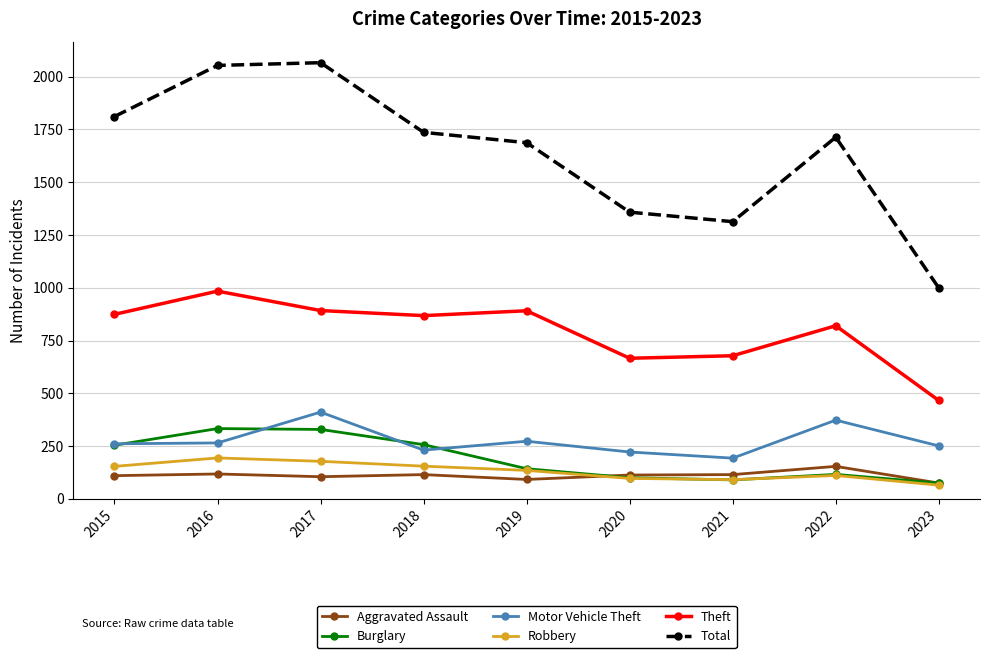

True or false: Motor Vehicle Theft and Robbery cross at least once.

False